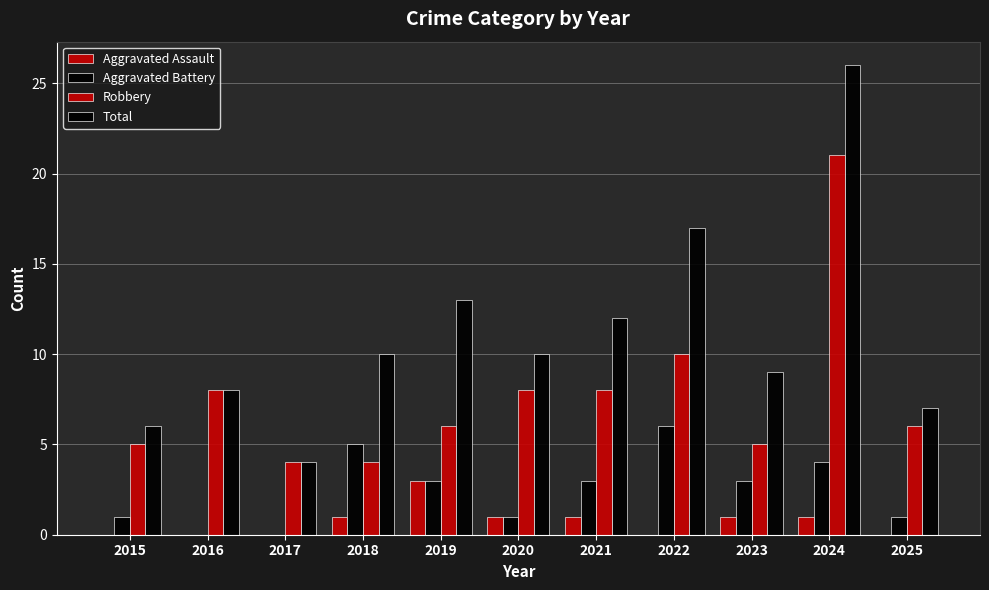

How many categories are shown in the chart?

11